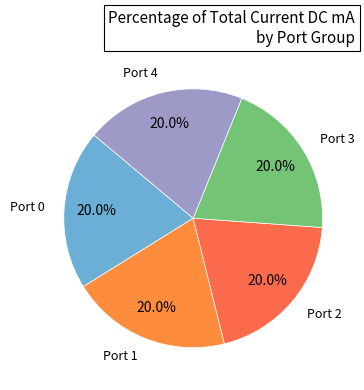

Does Port 4 represent more than half of the total?

No